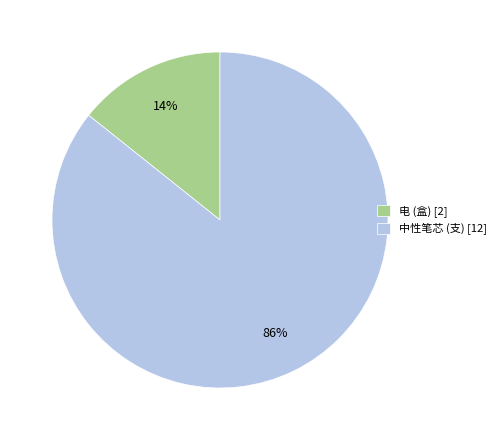

Rank the categories by value from highest to lowest.

中性笔芯 (支), 电 (盒)